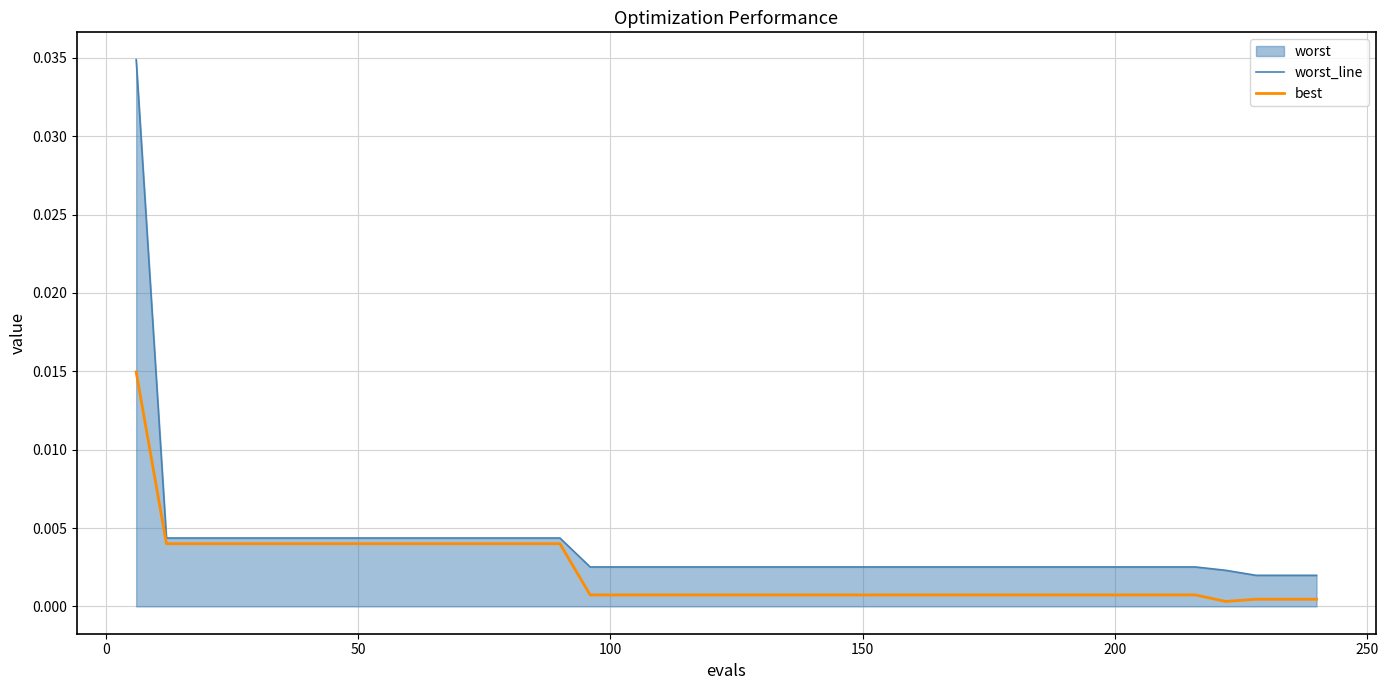

Rank the series by their maximum value, from lowest to highest.

best, worst_line